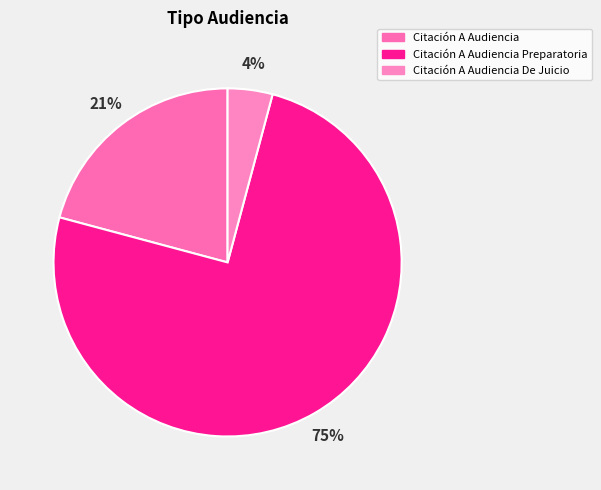

Is it true that Citación A Audiencia Preparatoria is 75% of the pie?

True